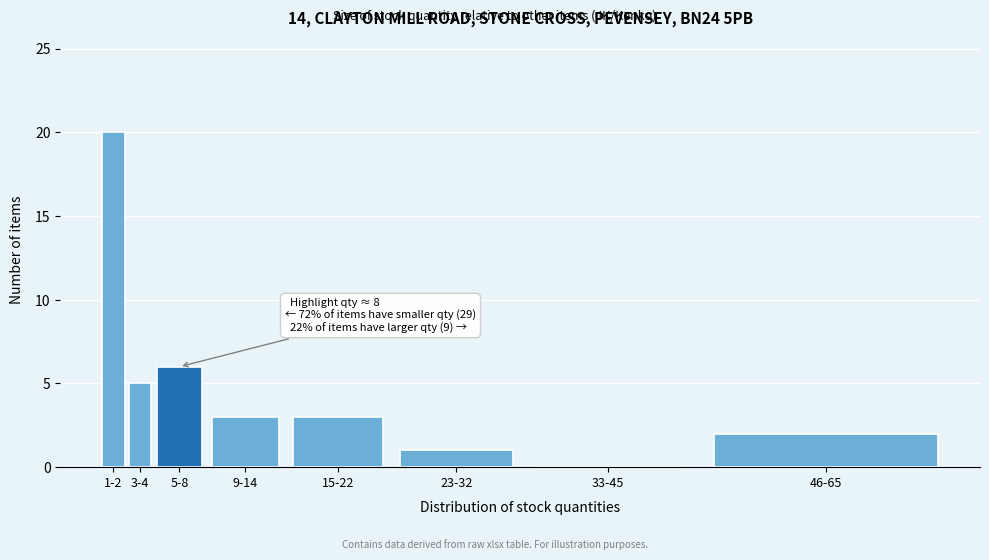

Reading left to right, list all the values displayed in this chart.

1-2=20	3-4=5	5-8=6	9-14=3	15-22=3	23-32=1	33-45=0	46-65=2